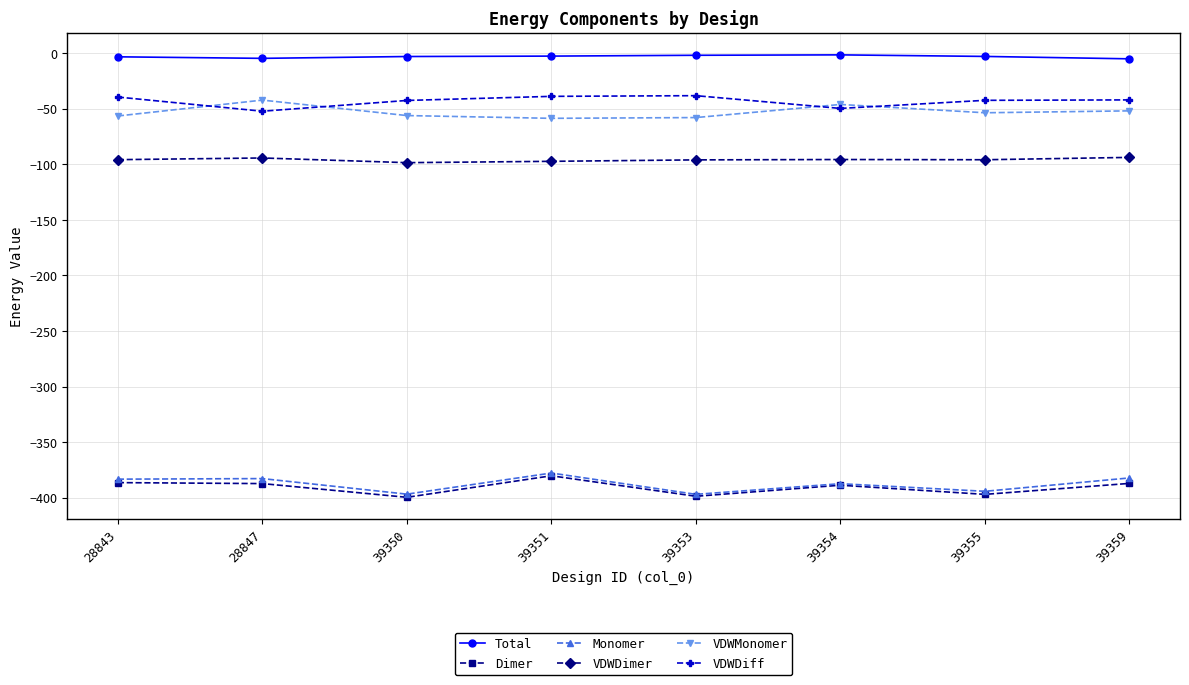

Is the value of Total at 28847 greater than the value of Monomer at 39354?

Yes